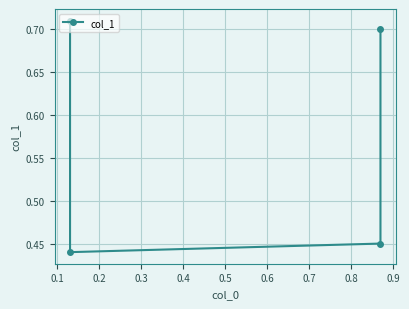

How many lines are shown in the chart?

1